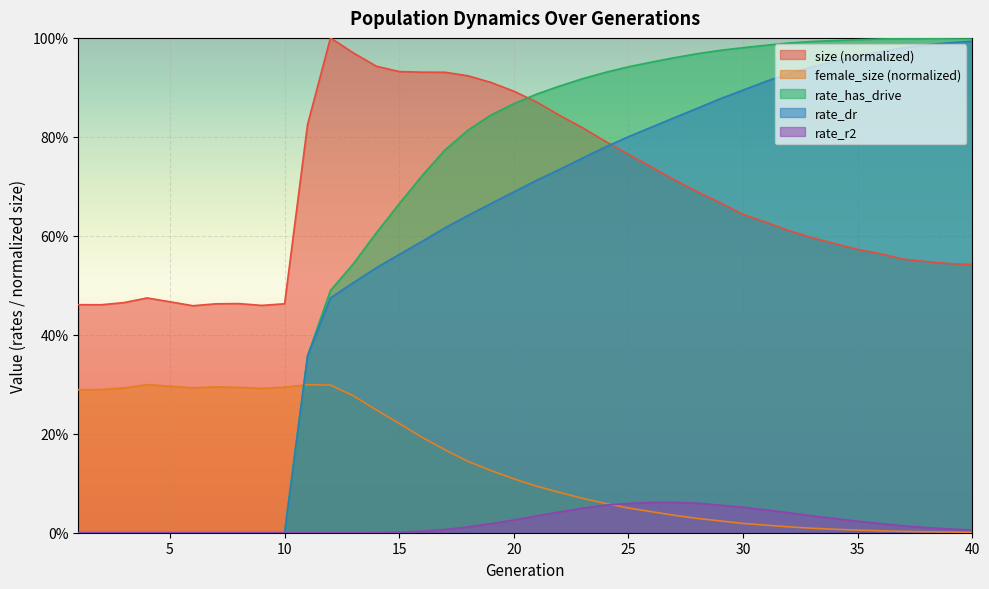

Which series has the largest range (max minus min)?

rate_has_drive